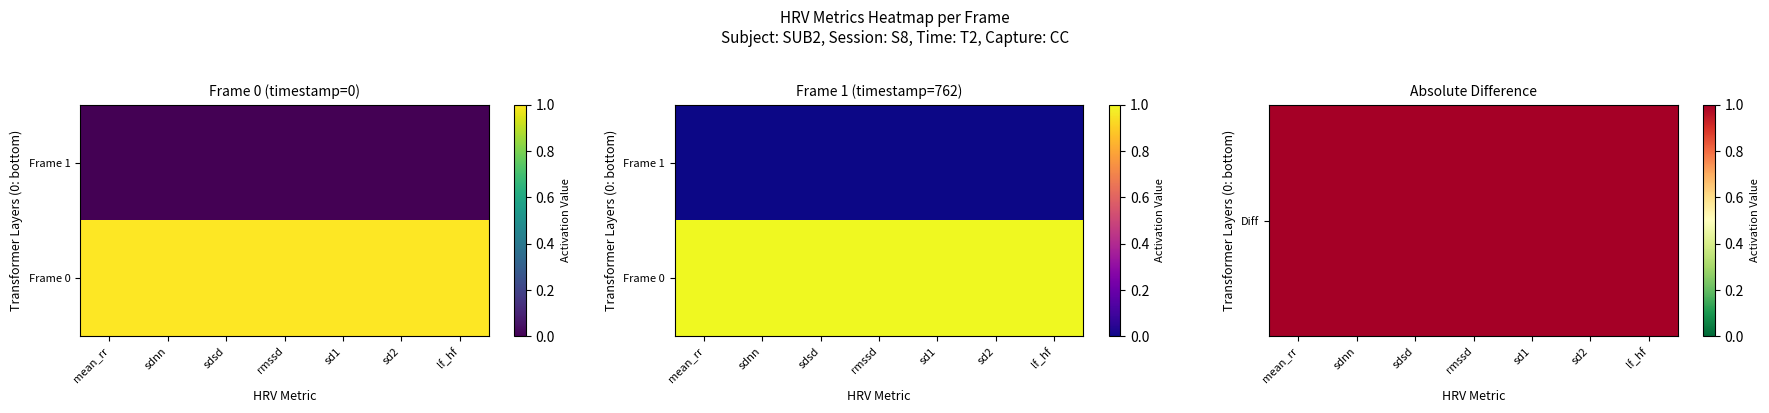

True or false: Frame 1 has a value of 0 at rmssd.

True